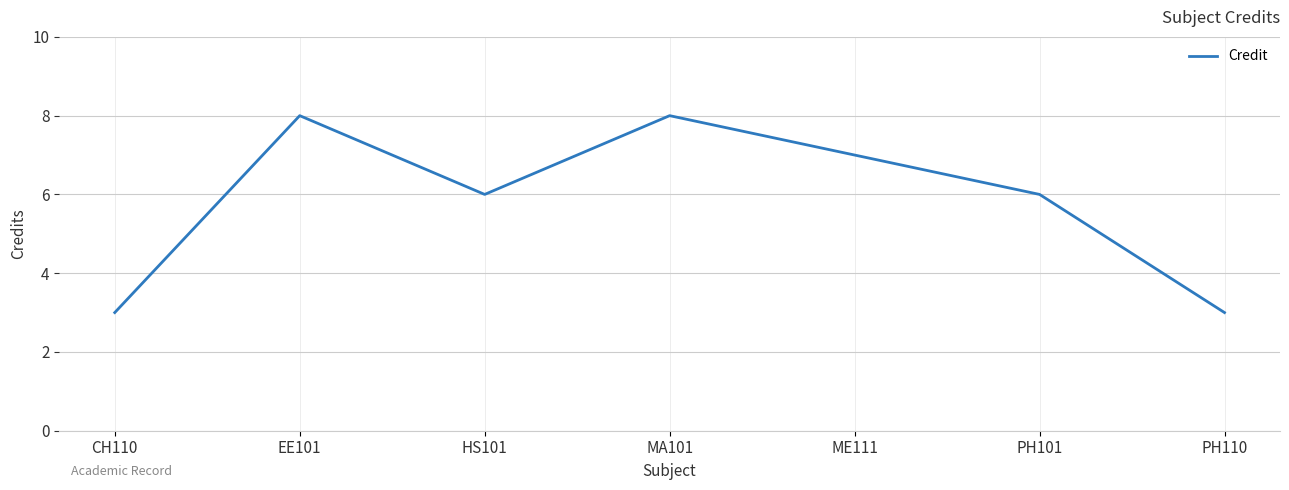

Which has a higher value, MA101 or CH110?

MA101